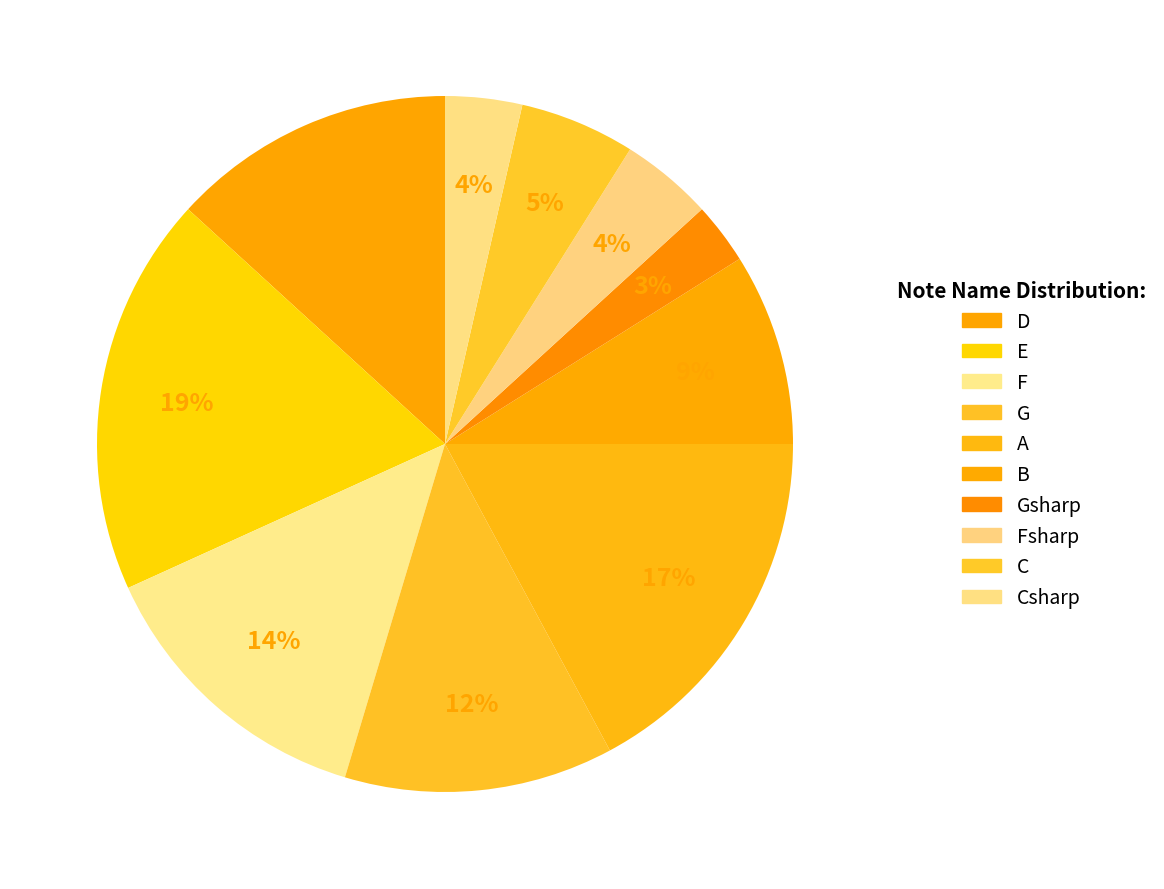

Do E and D together represent more than half of the pie?

No